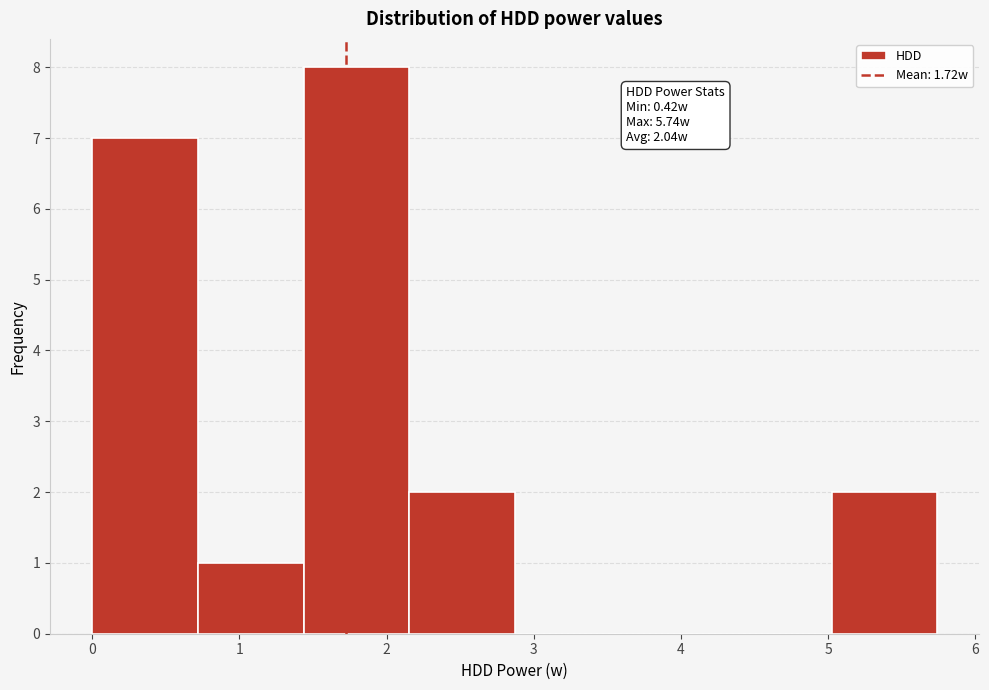

Which range on the x-axis has the tallest bar?

1.4 to 2.2